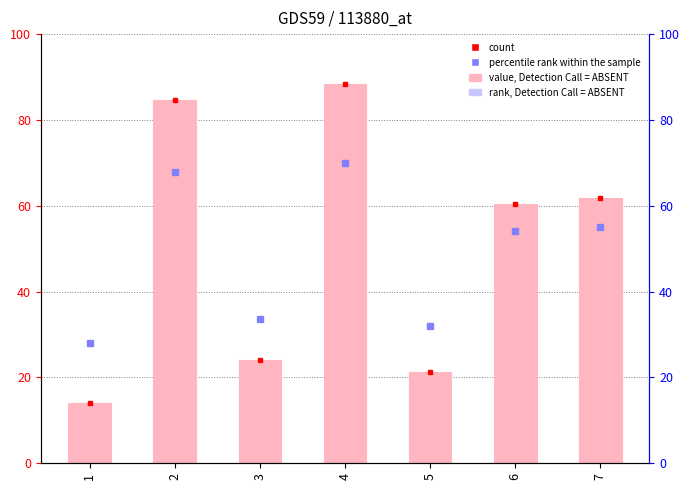

What is the value of the 1st bar from the left?

14.0